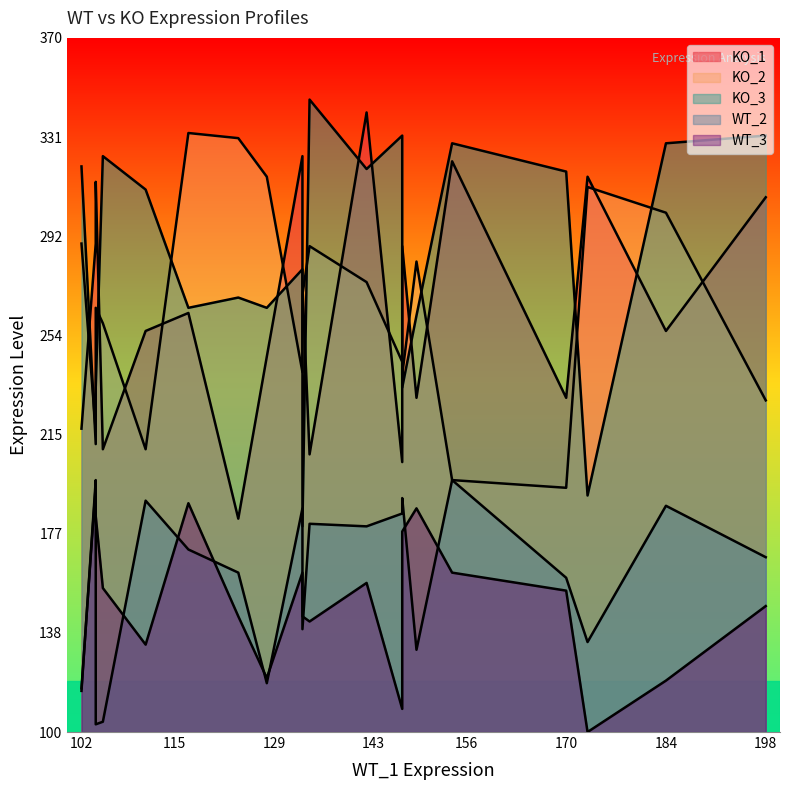

Between AAK1 and C14orf132, which series saw the biggest shift?

KO_1